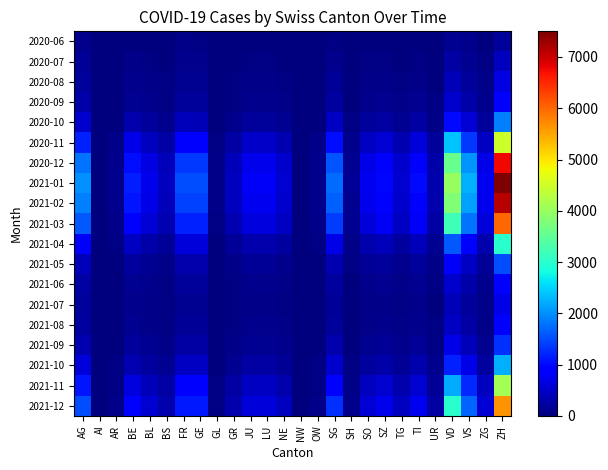

List the series in order of their peak value, lowest first.

2020-06, 2020-07, 2020-08, 2021-07, 2021-08, 2021-06, 2020-09, 2021-09, 2021-05, 2020-10, 2021-10, 2021-04, 2021-11, 2020-11, 2021-12, 2021-03, 2020-12, 2021-02, 2021-01